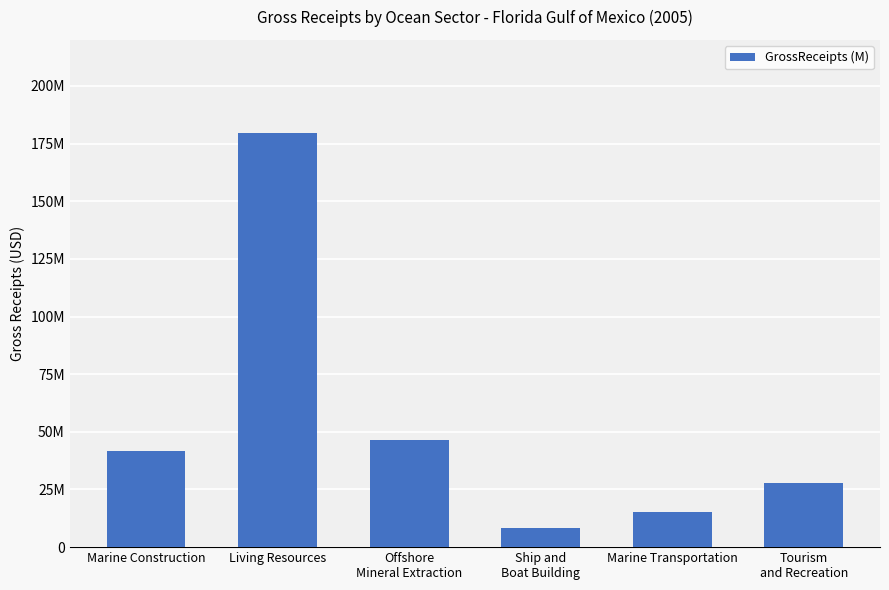

List the labels in order of value, smallest first.

Ship and
Boat Building, Marine Transportation, Tourism
and Recreation, Marine Construction, Offshore
Mineral Extraction, Living Resources